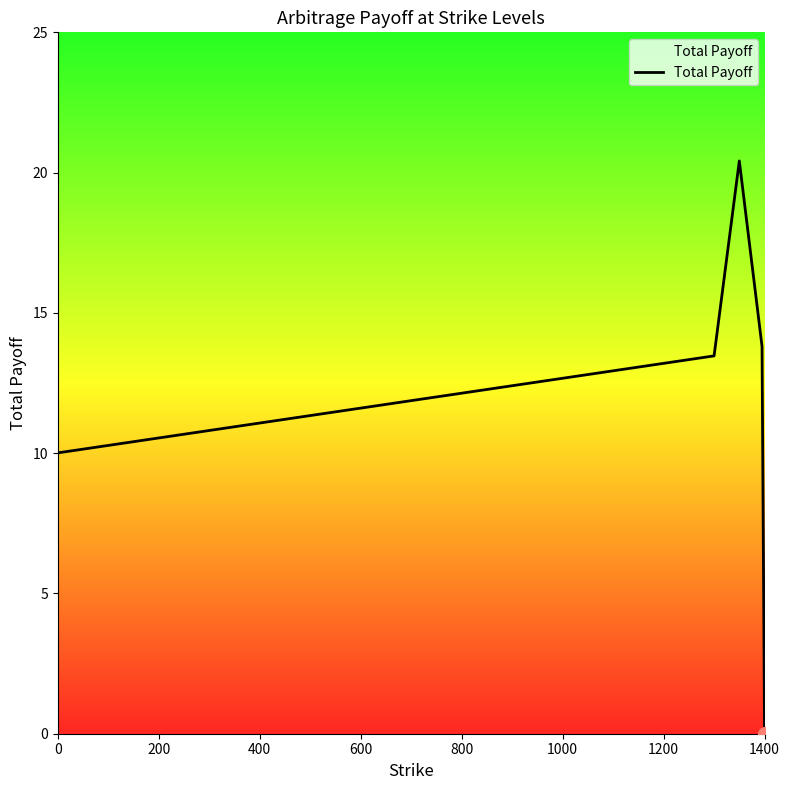

What is the greatest value displayed?

20.4